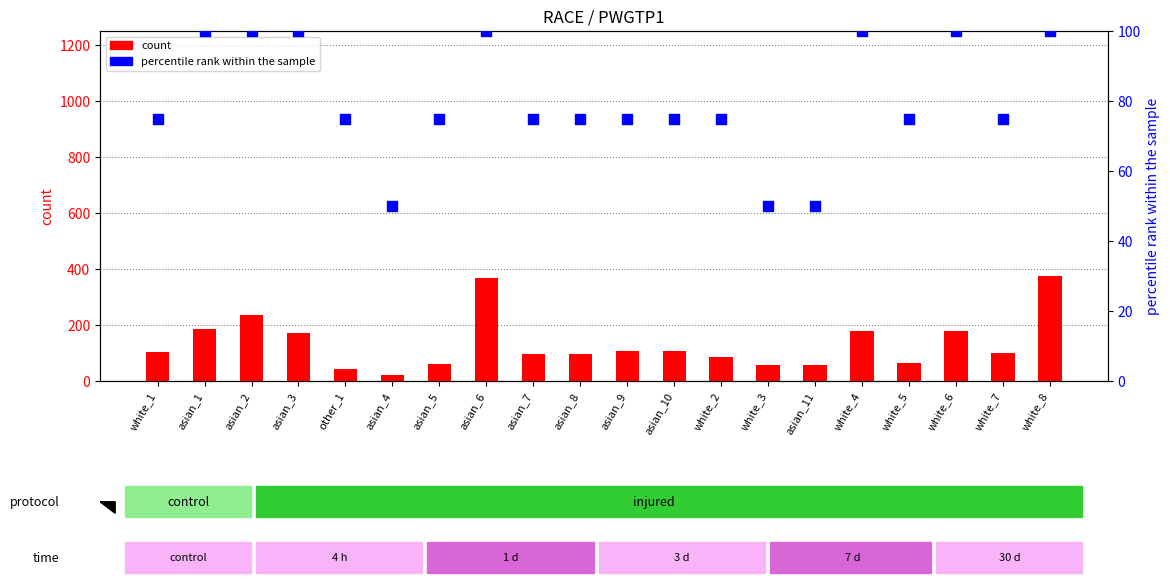

Which series has the largest Y range (max minus min)?

count